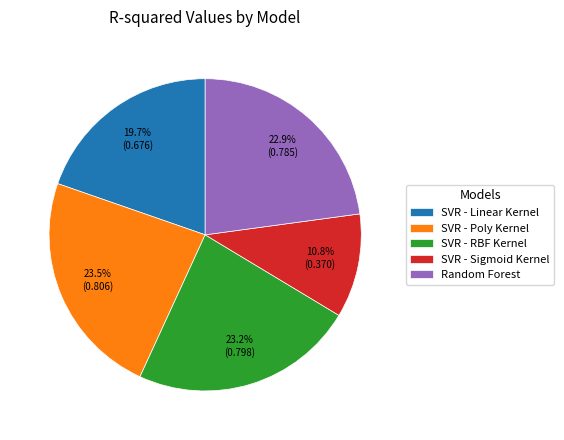

Which category has the smallest portion of the pie?

SVR - Sigmoid Kernel